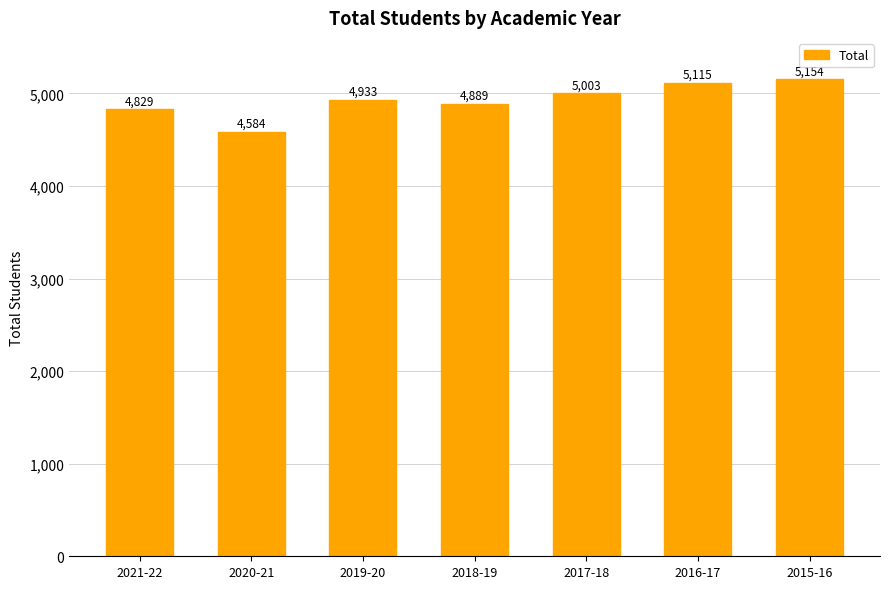

What is the label of the 5th bar from the right?

2019-20